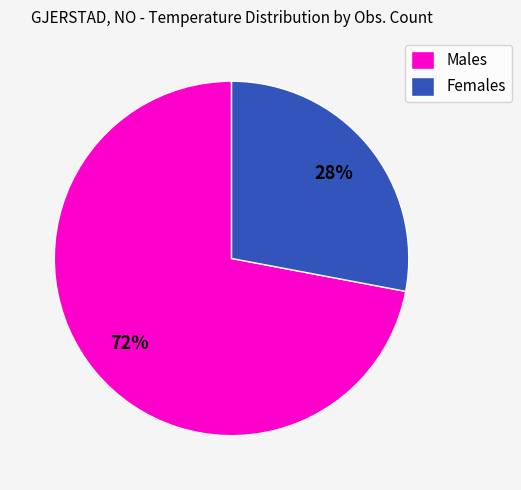

Rank the categories by value from lowest to highest.

Females, Males